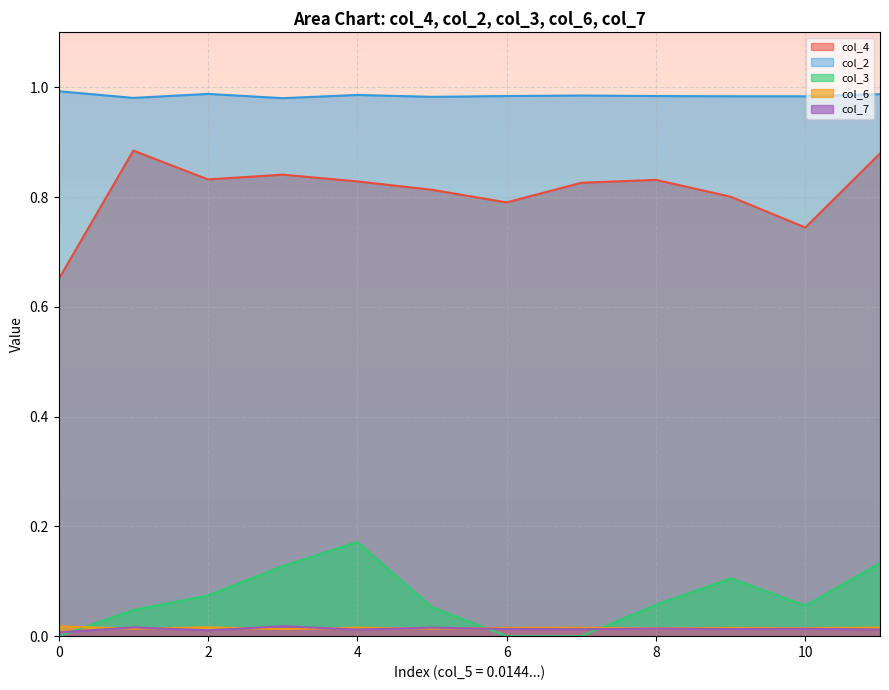

True or false: col_3 and col_4 cross at least once.

False